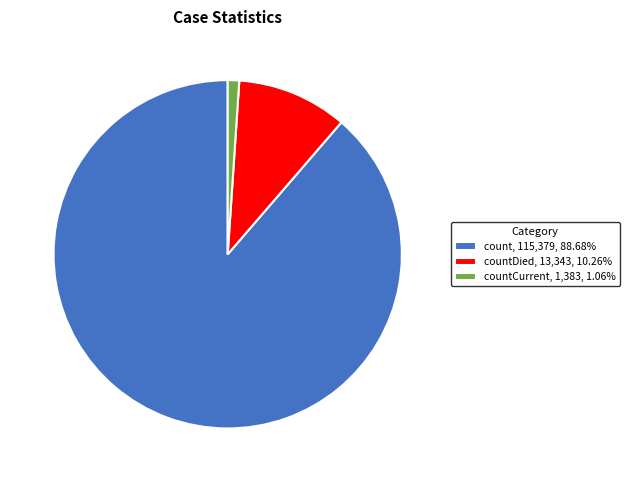

Does countCurrent, 1,383, 1.06% represent more than half of the total?

No